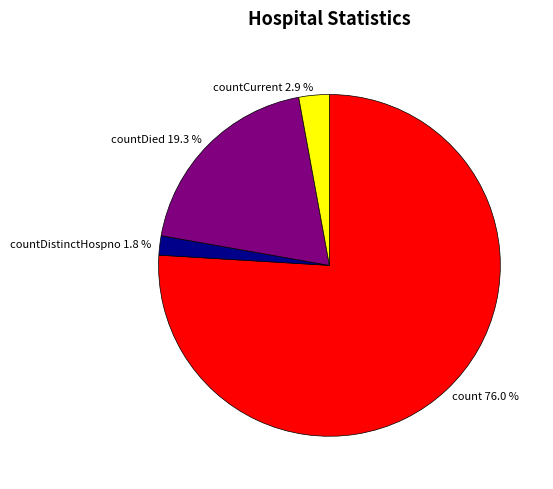

To the nearest percent, what is the average slice percentage?

25%